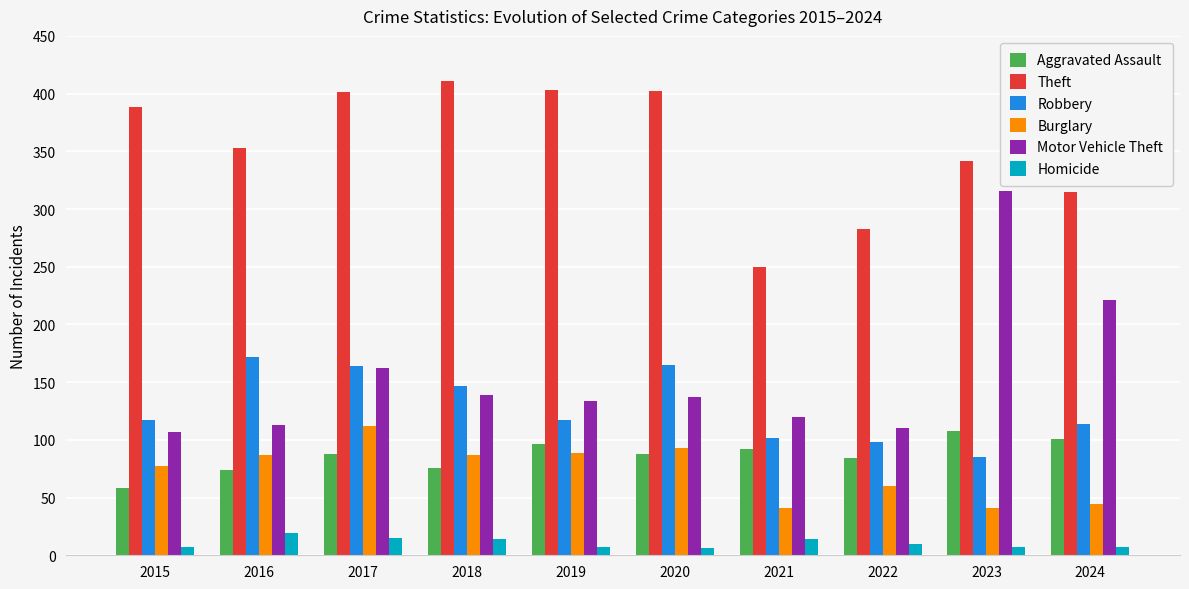

The value of Theft at 2023 is 515. True or false?

False